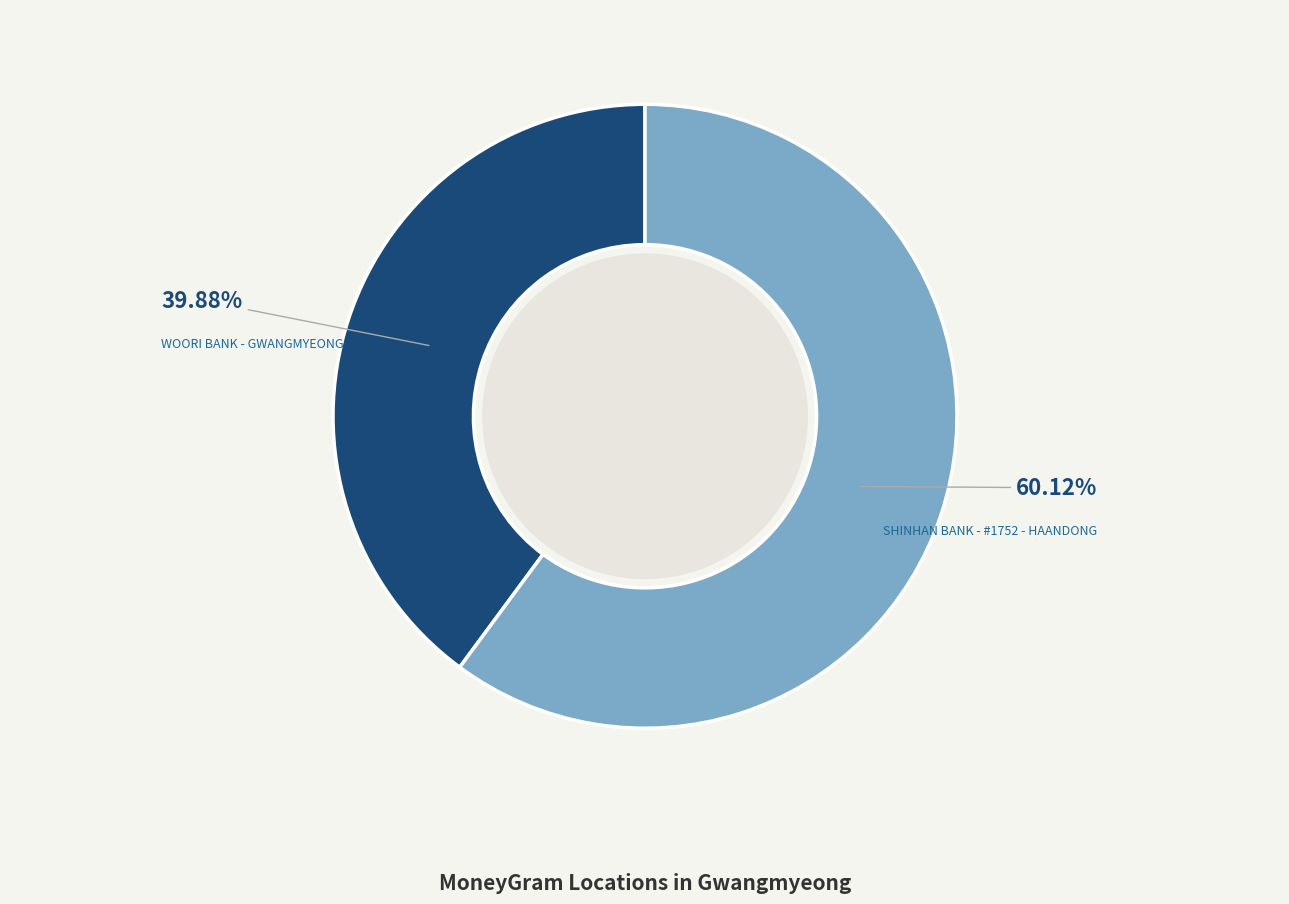

Count the number of slices in the pie.

2